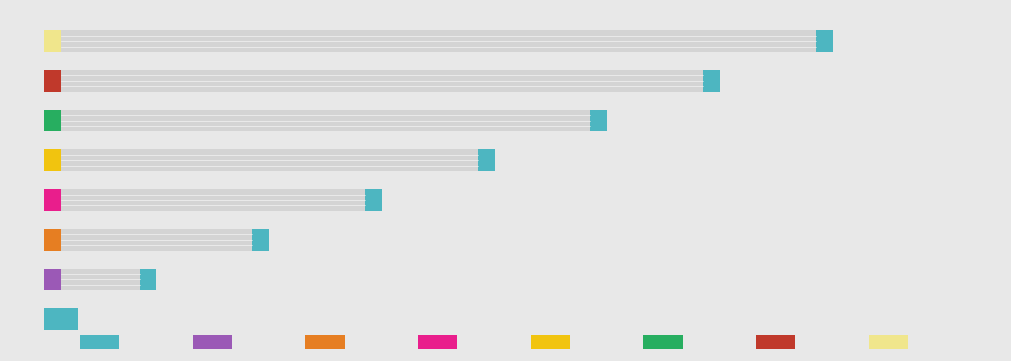

What is the maximum value shown in the chart?

7